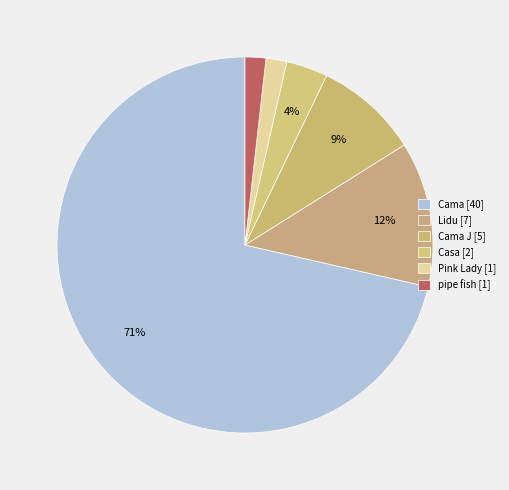

How many slices are in this pie chart?

6